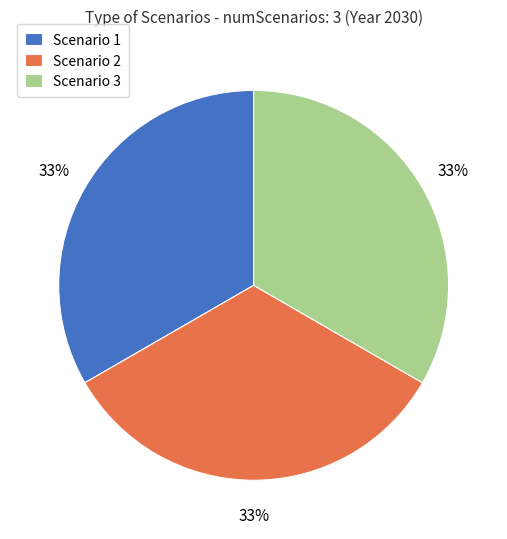

How many segments does this pie chart have?

3